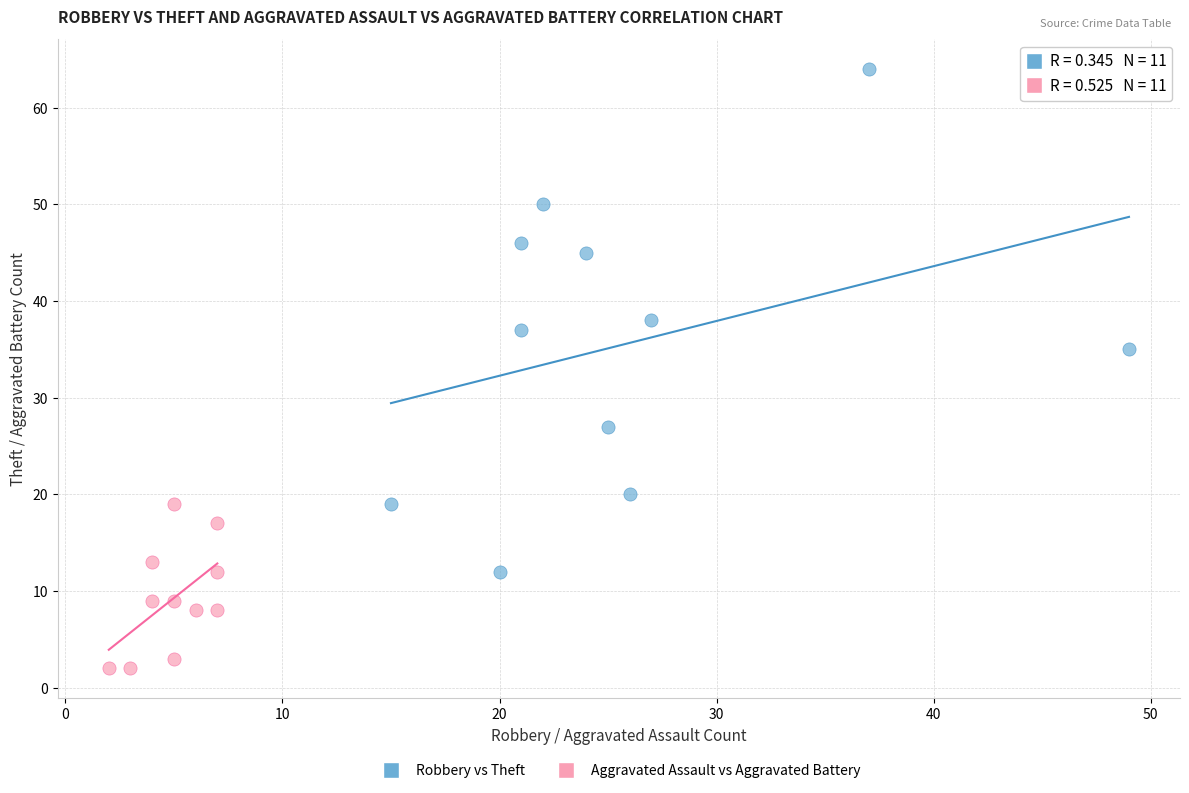

Which series has the largest Y range (max minus min)?

Robbery vs Theft